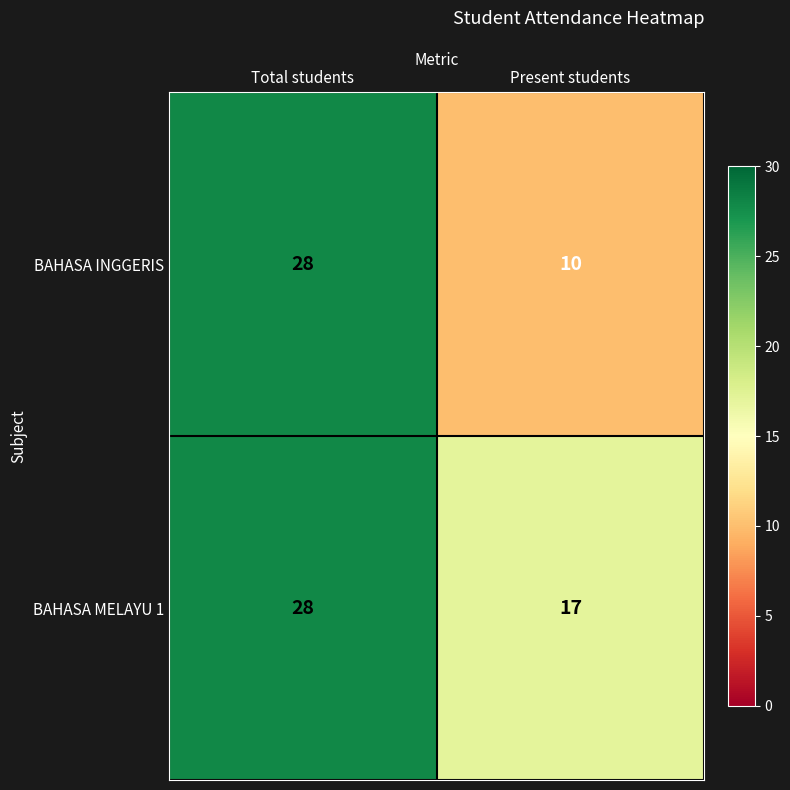

Reading left to right, list all the values displayed in this chart.

BAHASA INGGERIS: 28	10
BAHASA MELAYU 1: 28	17